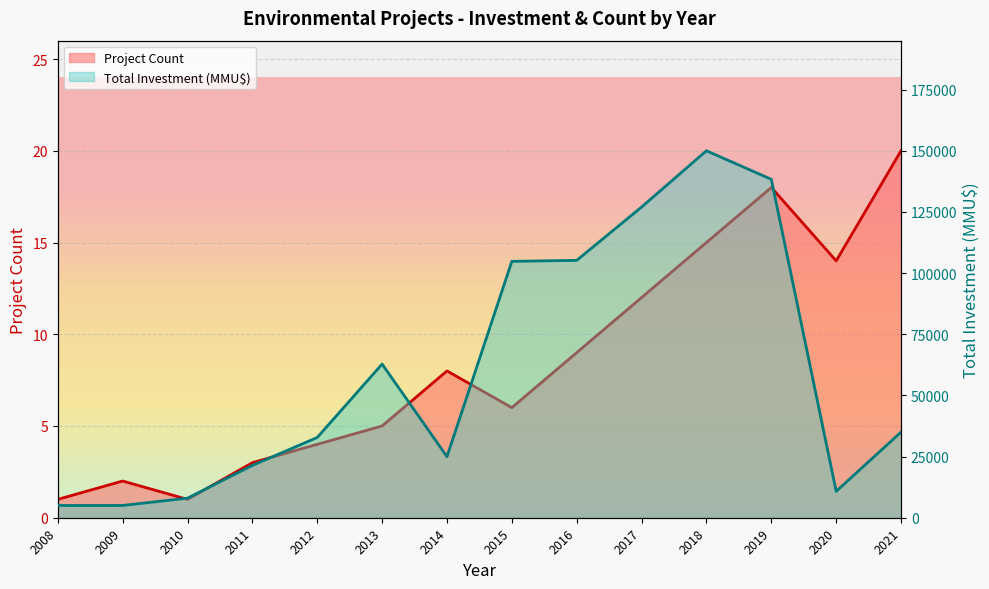

What is the total value across all series at 2012?

32804